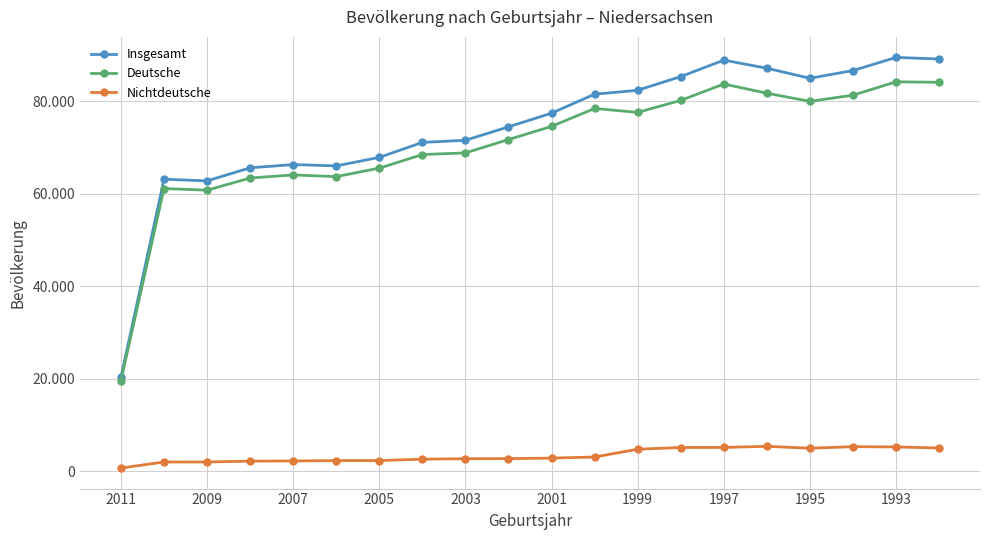

True or false: Insgesamt and Deutsche intersect in this chart.

False